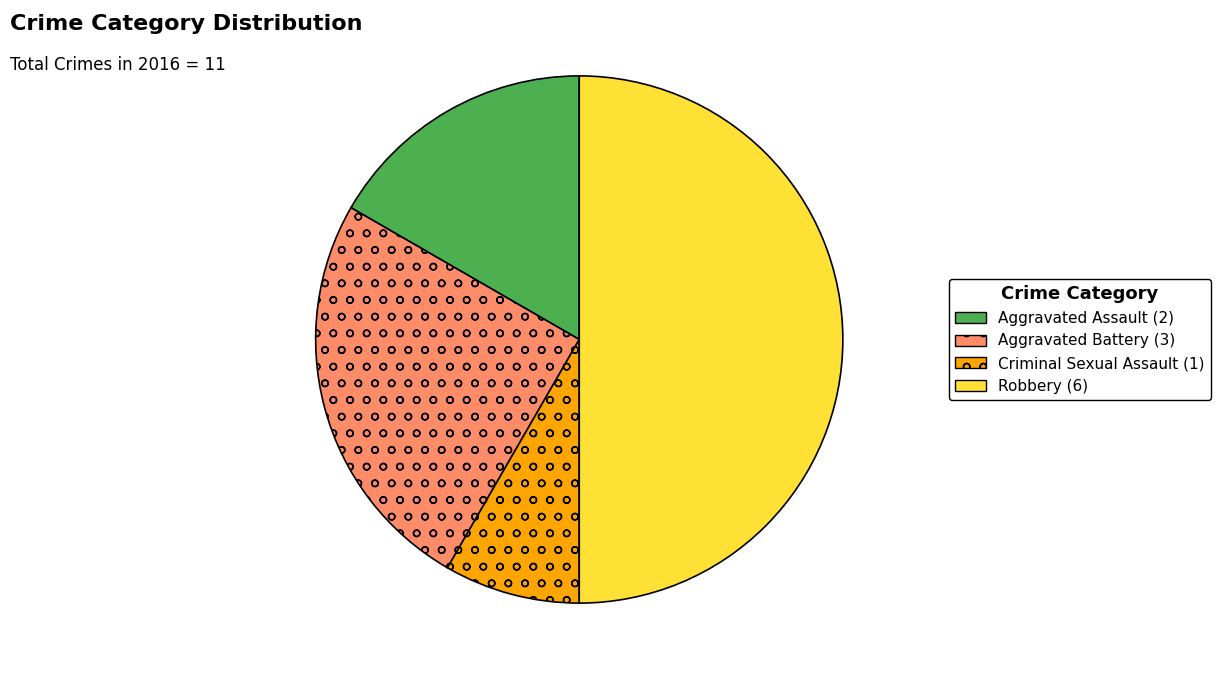

Rank the categories by value from highest to lowest.

Robbery, Aggravated Battery, Aggravated Assault, Criminal Sexual Assault